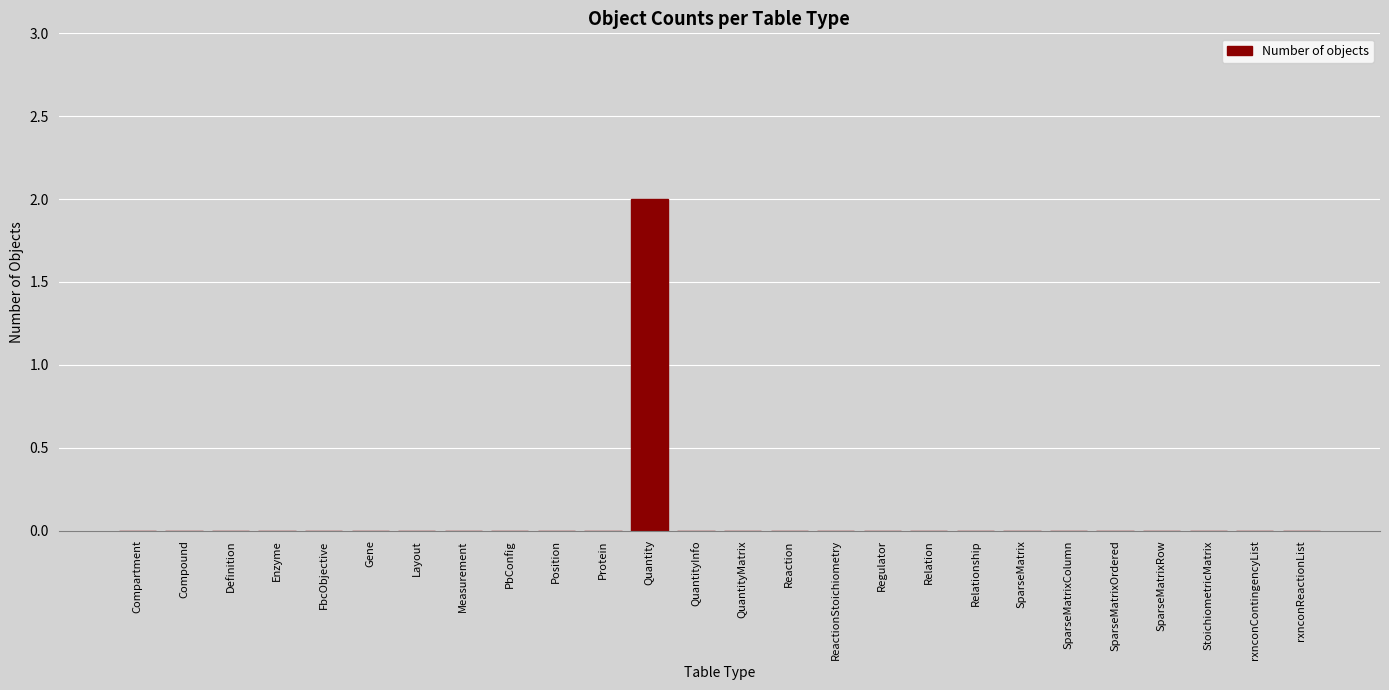

Reading right to left, extract all data points from this chart.

rxnconReactionList=0	rxnconContingencyList=0	StoichiometricMatrix=0	SparseMatrixRow=0	SparseMatrixOrdered=0	SparseMatrixColumn=0	SparseMatrix=0	Relationship=0	Relation=0	Regulator=0	ReactionStoichiometry=0	Reaction=0	QuantityMatrix=0	QuantityInfo=0	Quantity=2	Protein=0	Position=0	PbConfig=0	Measurement=0	Layout=0	Gene=0	FbcObjective=0	Enzyme=0	Definition=0	Compound=0	Compartment=0